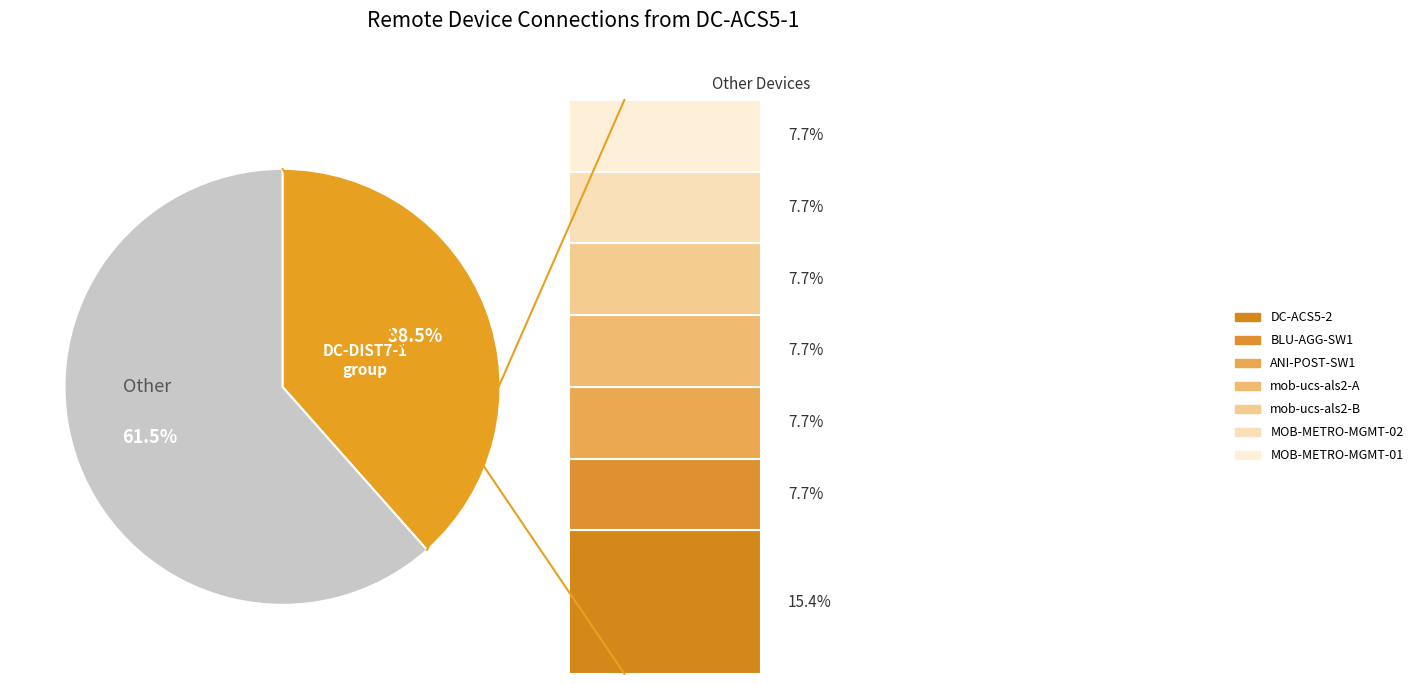

Between MOB-METRO-MGMT-01 and N7K-C7010 (other), which is larger?

MOB-METRO-MGMT-01